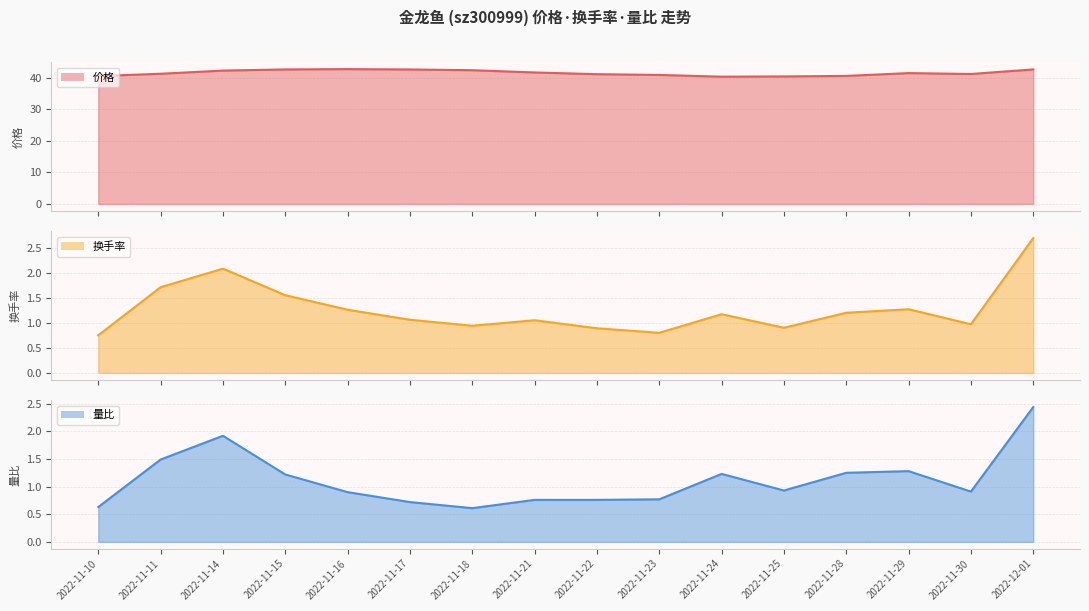

At which label does 量比 line reach its peak?

2022-12-01